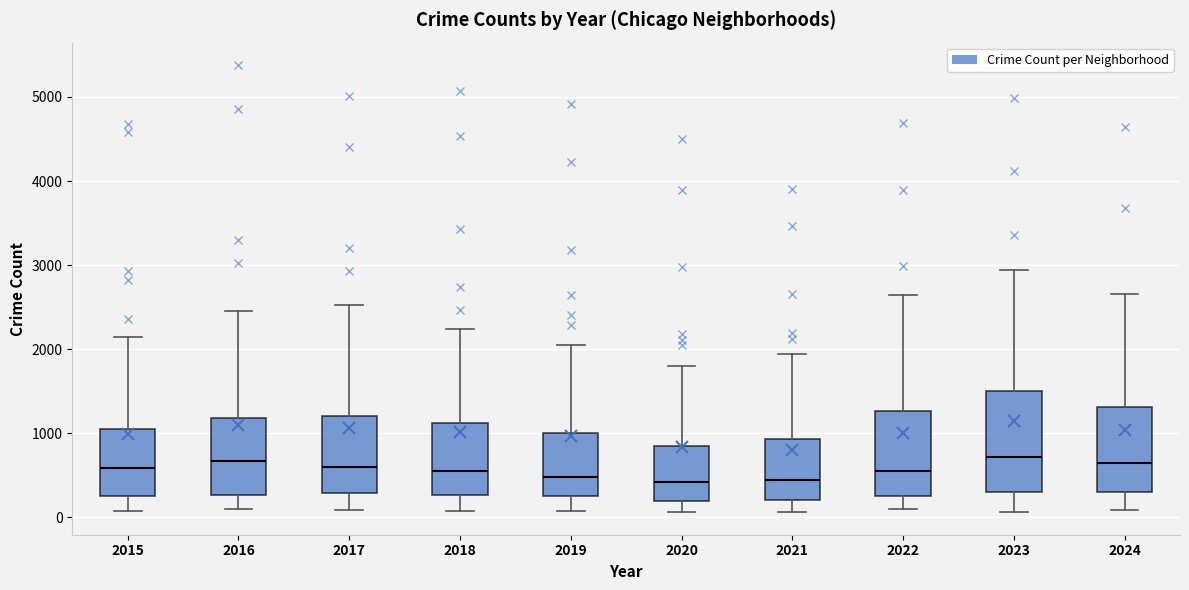

Comparing the boxes themselves (not the whiskers), which one is the tallest?

2023